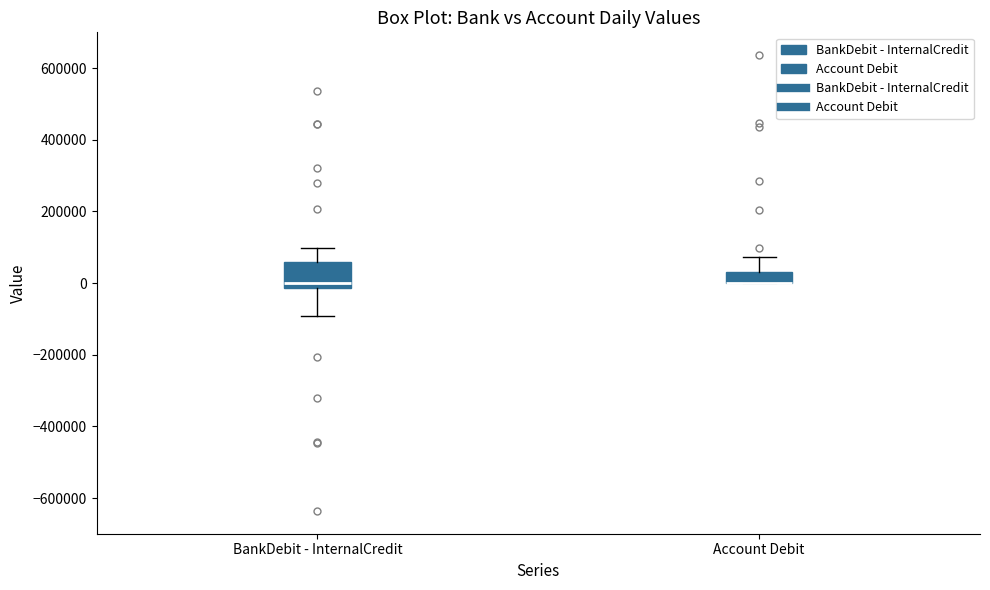

Which box is the tallest, from its lower edge to its upper edge?

BankDebit - InternalCredit